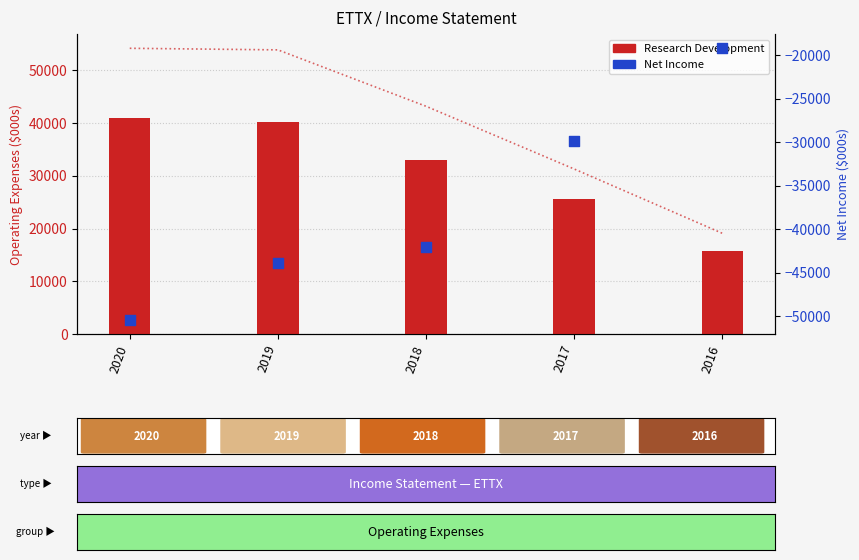

At which category is the sum across all series the highest?

2016